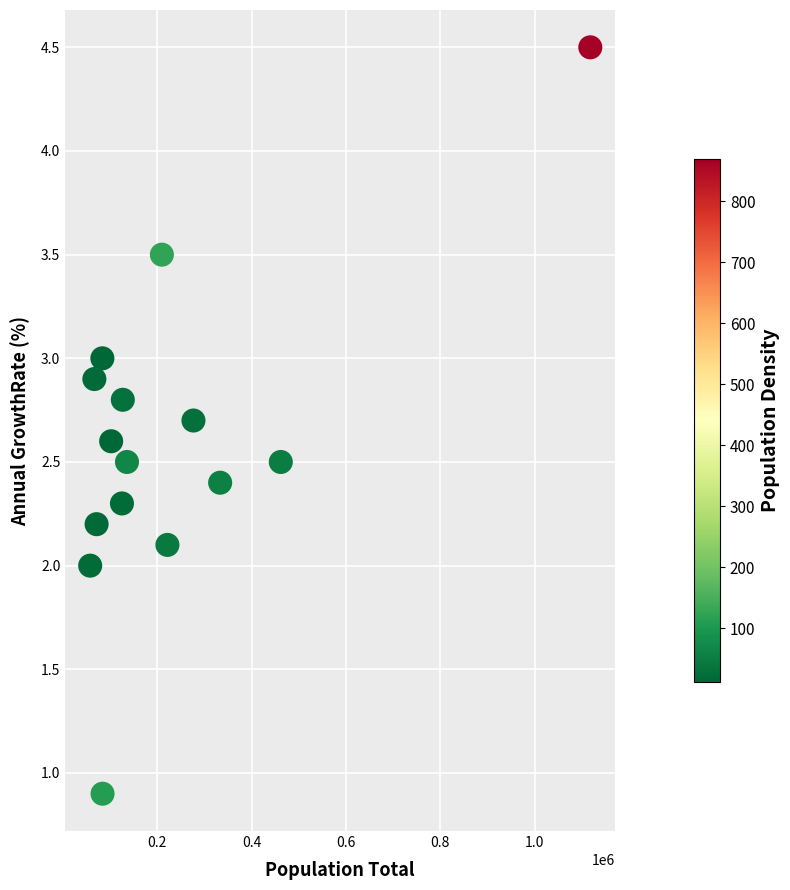

What is the range of X values (max minus min)?

1060328.0